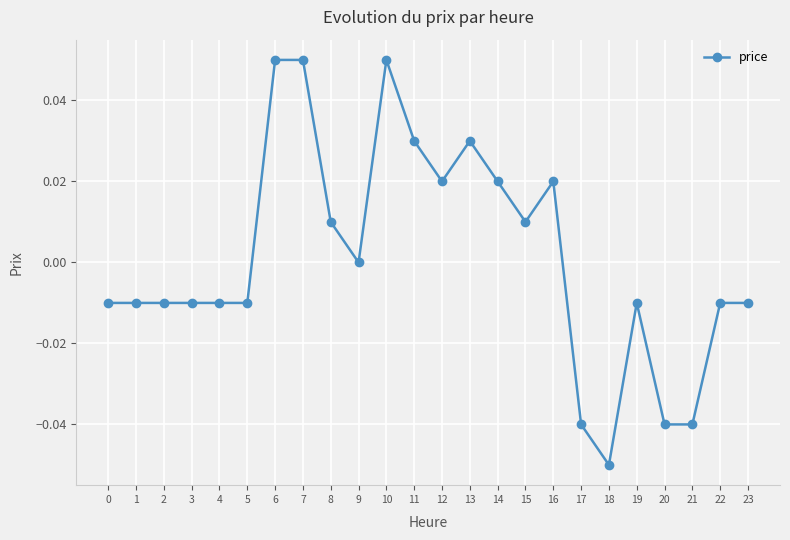

Which category has the lowest value across all series?

18